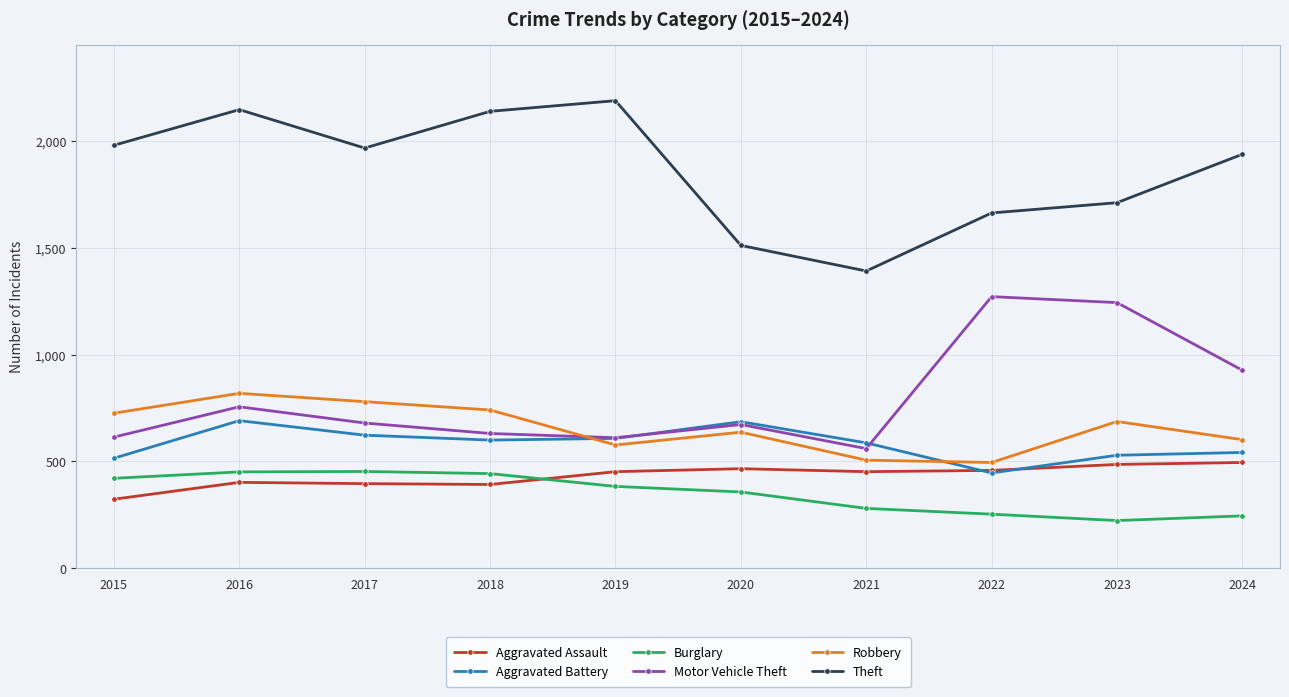

True or false: Aggravated Battery and Burglary cross at least once.

False